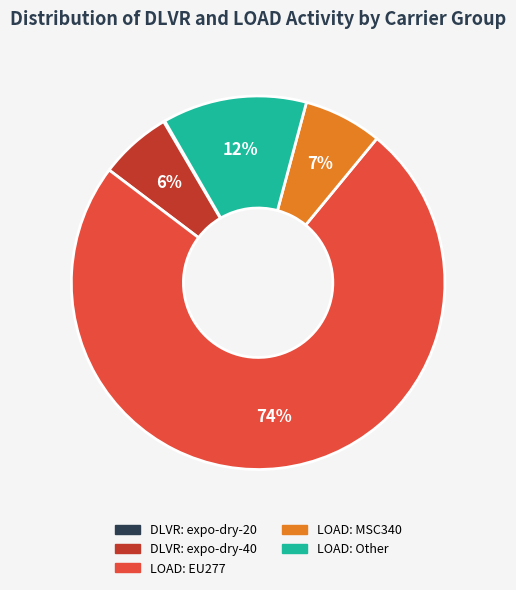

Which has a higher value, LOAD: EU277 or LOAD: MSC340?

LOAD: EU277